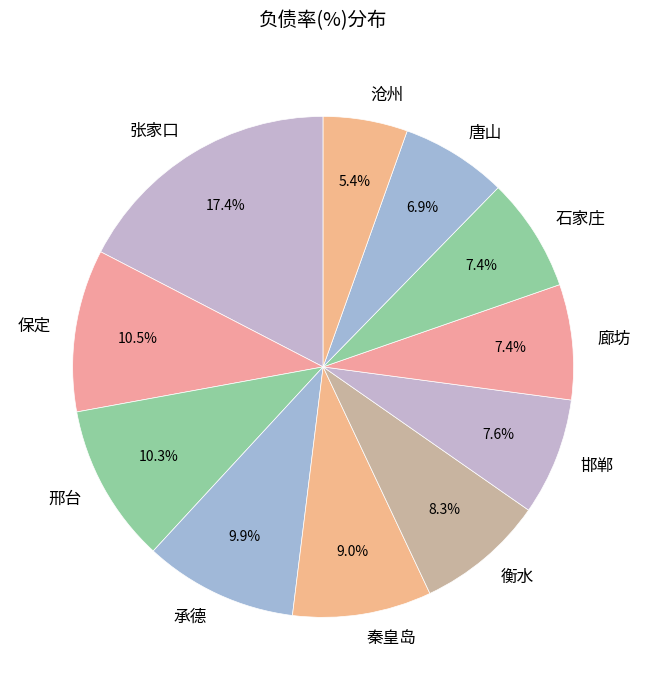

To the nearest percent, what is the average slice percentage?

9%